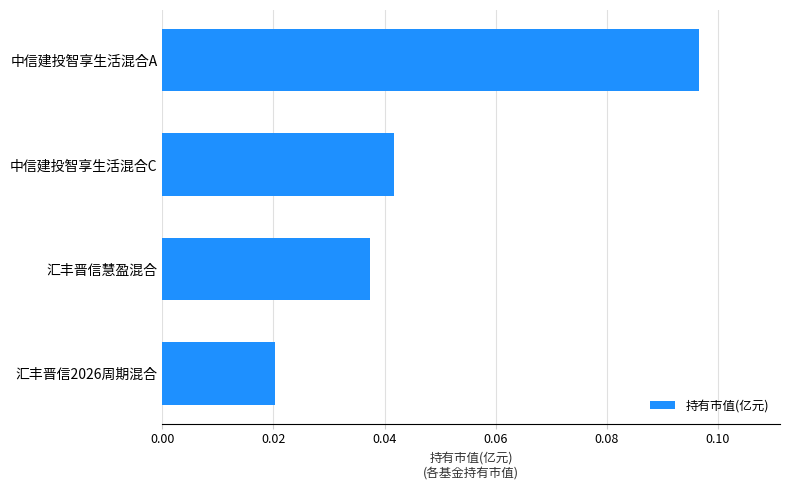

Which label corresponds to the largest value in the chart?

中信建投智享生活混合A